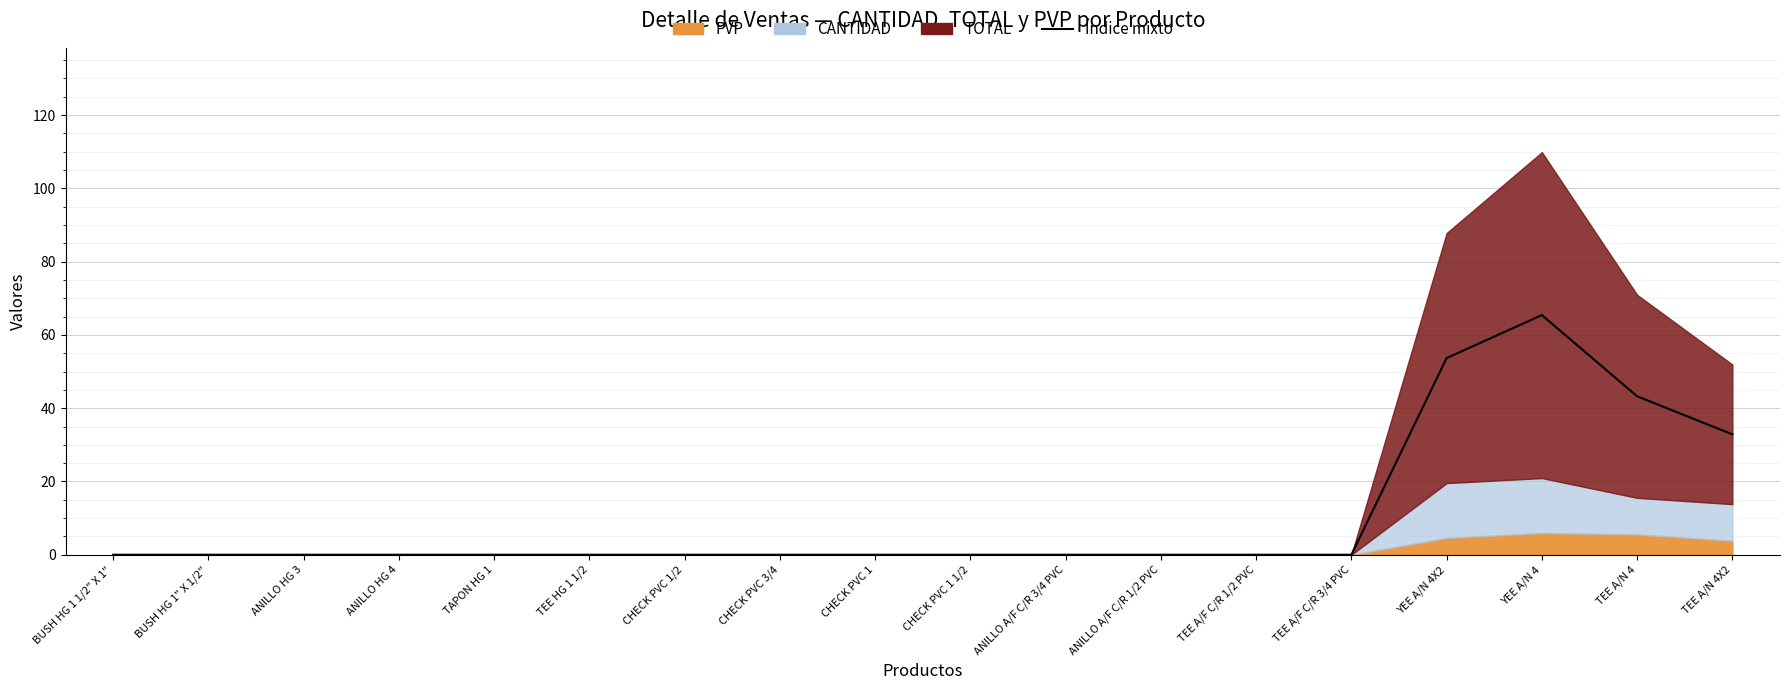

How many positive values are there?

4